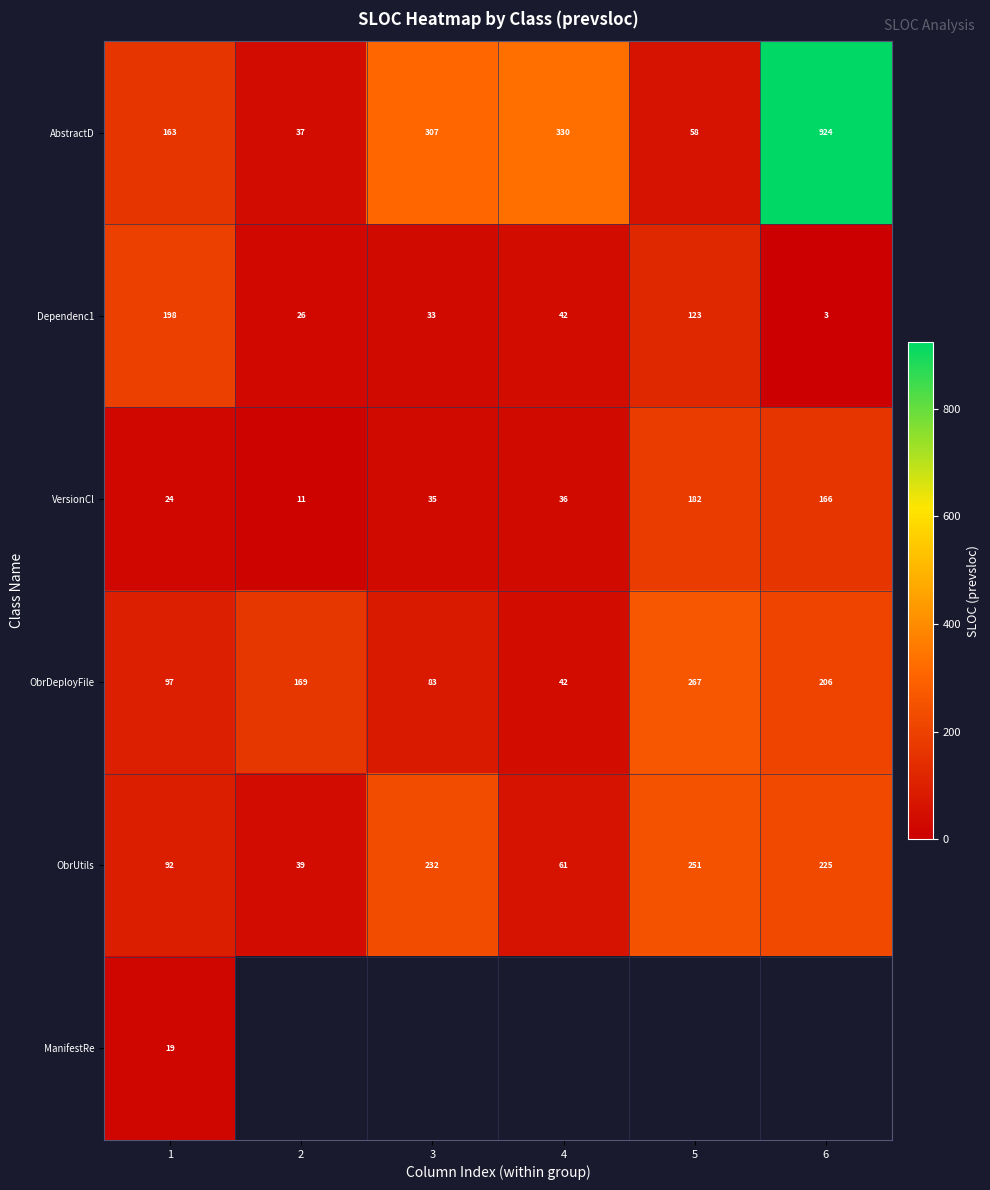

Is it true that Dependenc1 equals 8.0 at 2?

False